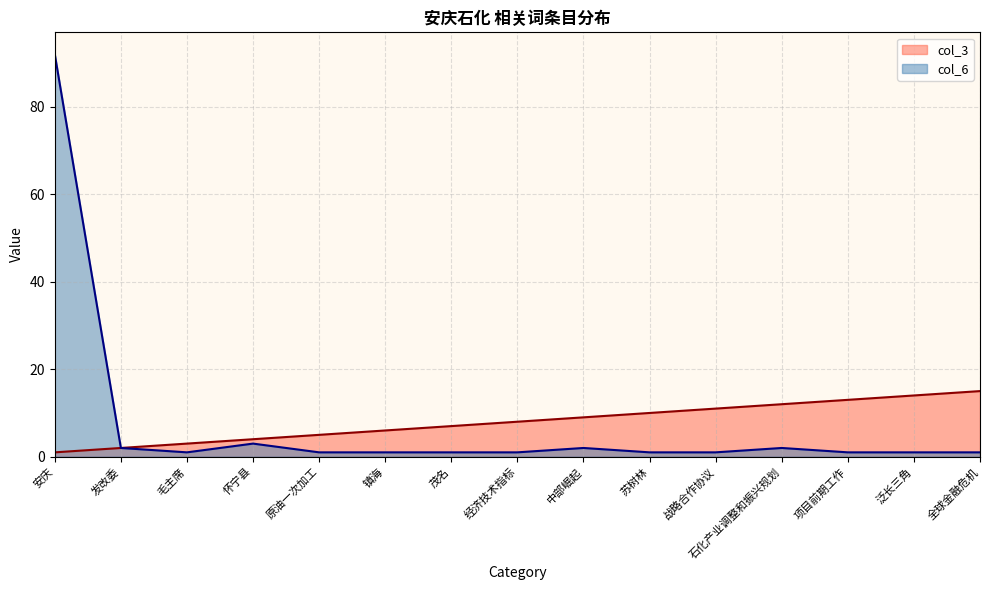

How many distinct data groups are displayed?

2